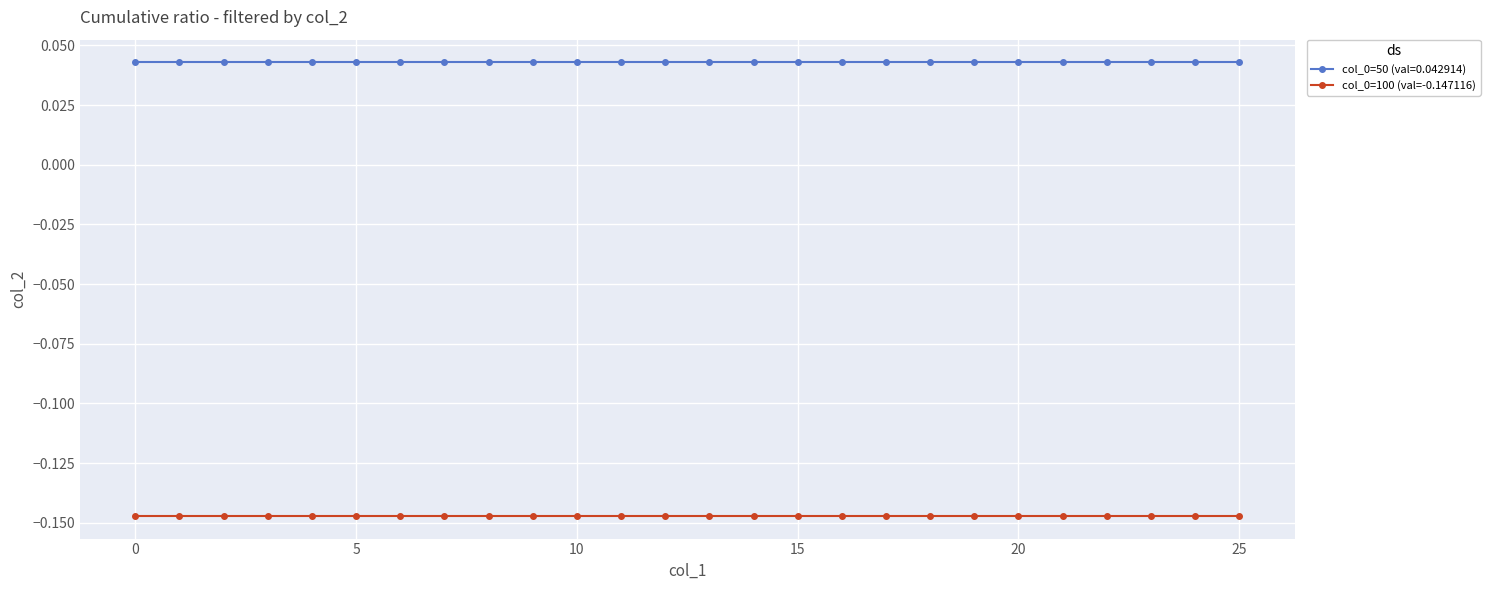

What is the sum of all col_0=50 (val=0.042914) values?

1.1